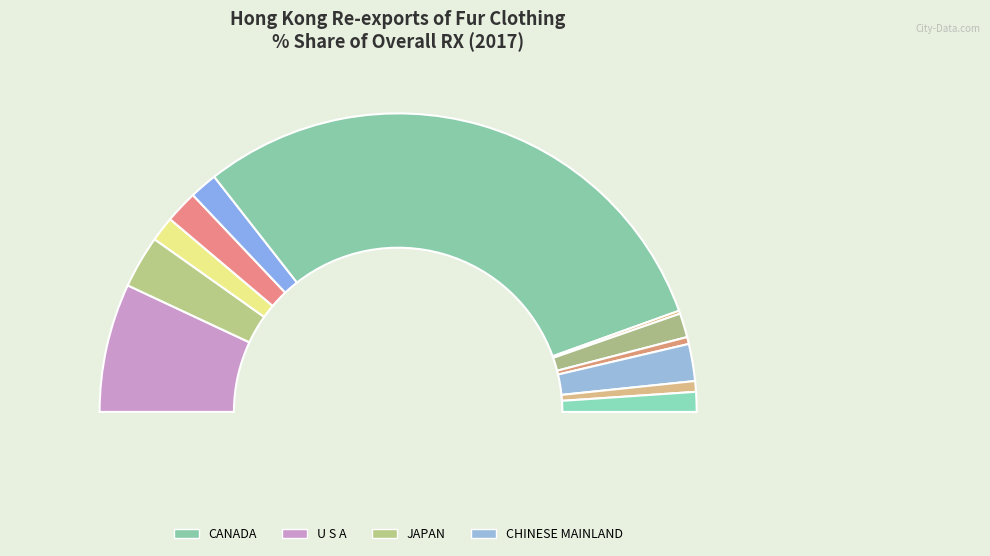

What percentage is the VIETNAM slice, to the nearest percent?

2%